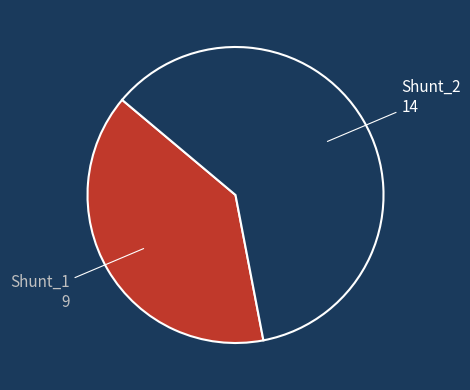

Is there a majority slice in this chart?

Yes